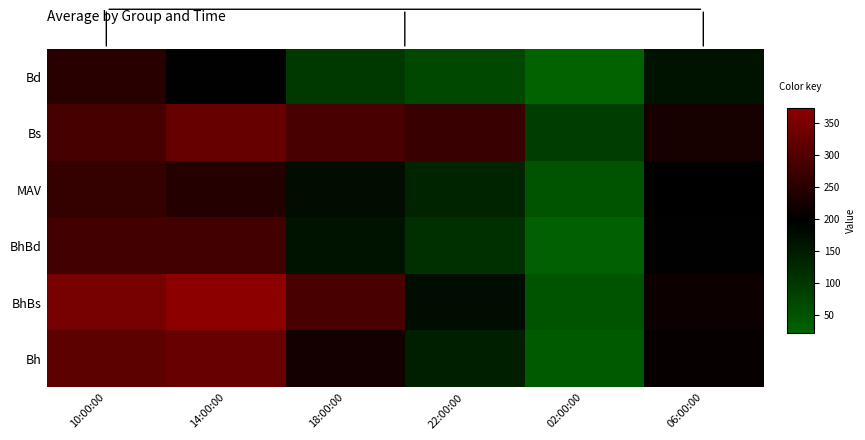

What is the spread (max minus min) of values at 06:00:00?

62.5